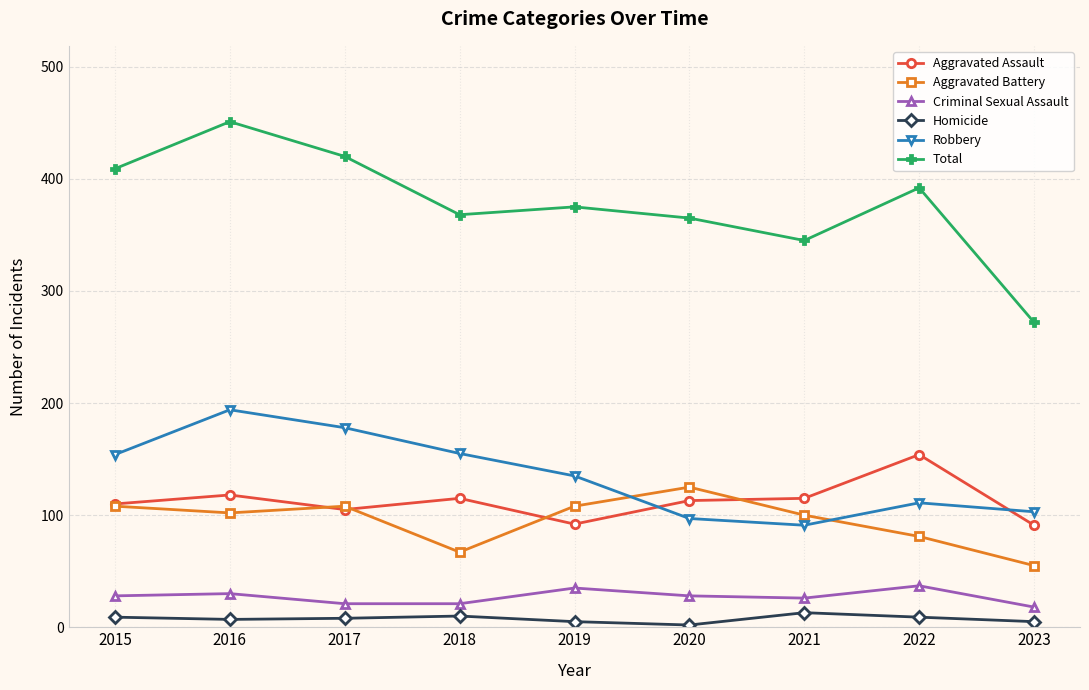

How many interior local valleys does the Robbery series have?

1